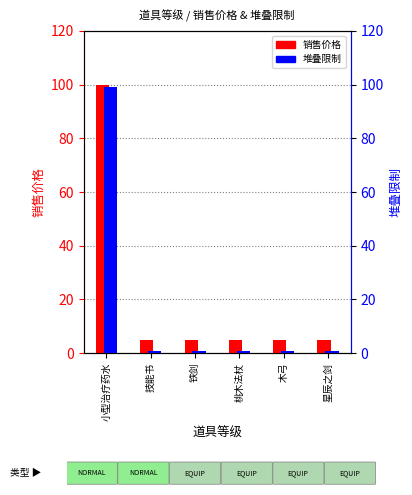

Reading left to right, extract all data points from this chart.

销售价格: 小型治疗药水=100	技能书=5	铁剑=5	桃木法杖=5	木弓=5	星辰之剑=5
堆叠限制: 小型治疗药水=99	技能书=1	铁剑=1	桃木法杖=1	木弓=1	星辰之剑=1